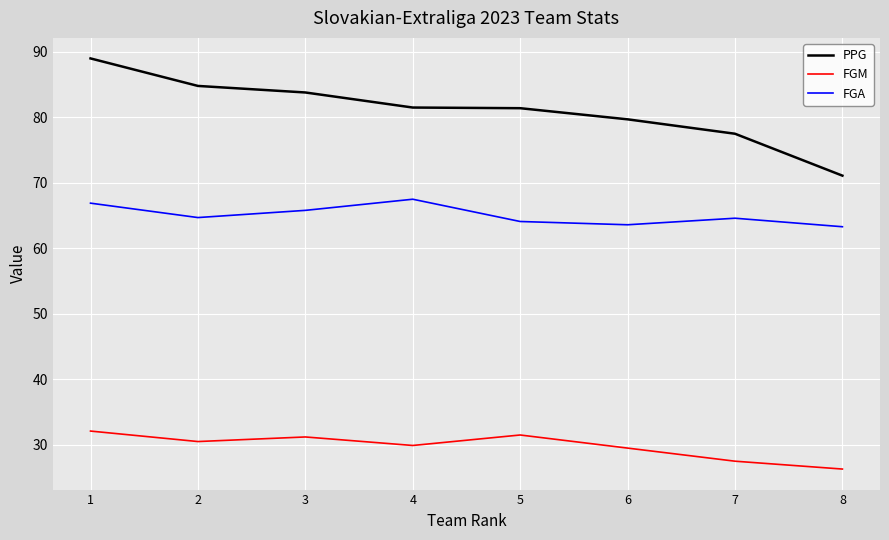

What is the difference between the maximum and second lowest values in the FGM series?

4.6